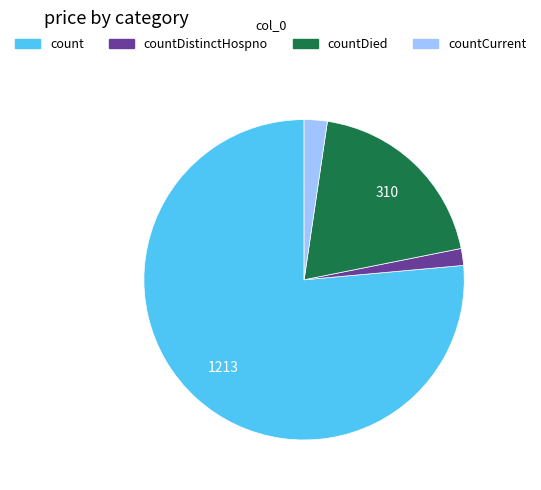

Is there a majority slice in this chart?

Yes